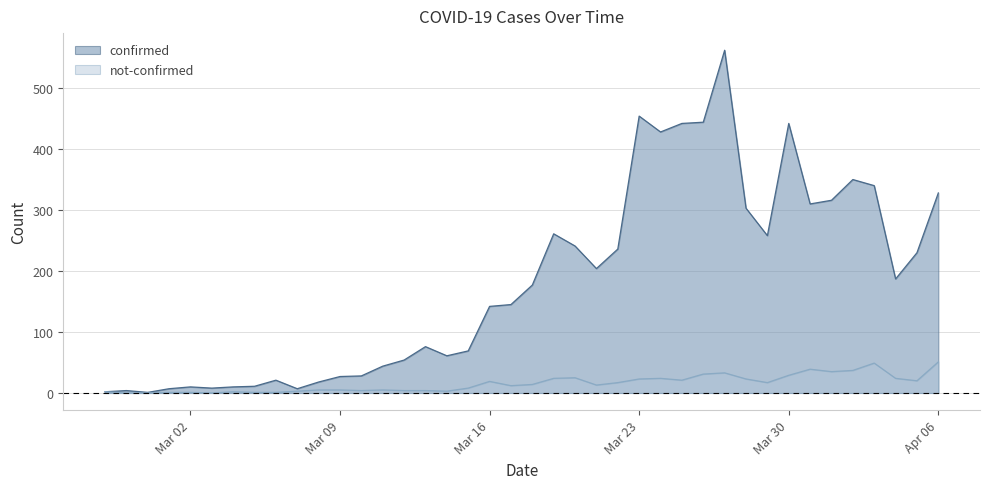

How many interior local valleys does the confirmed series have?

9